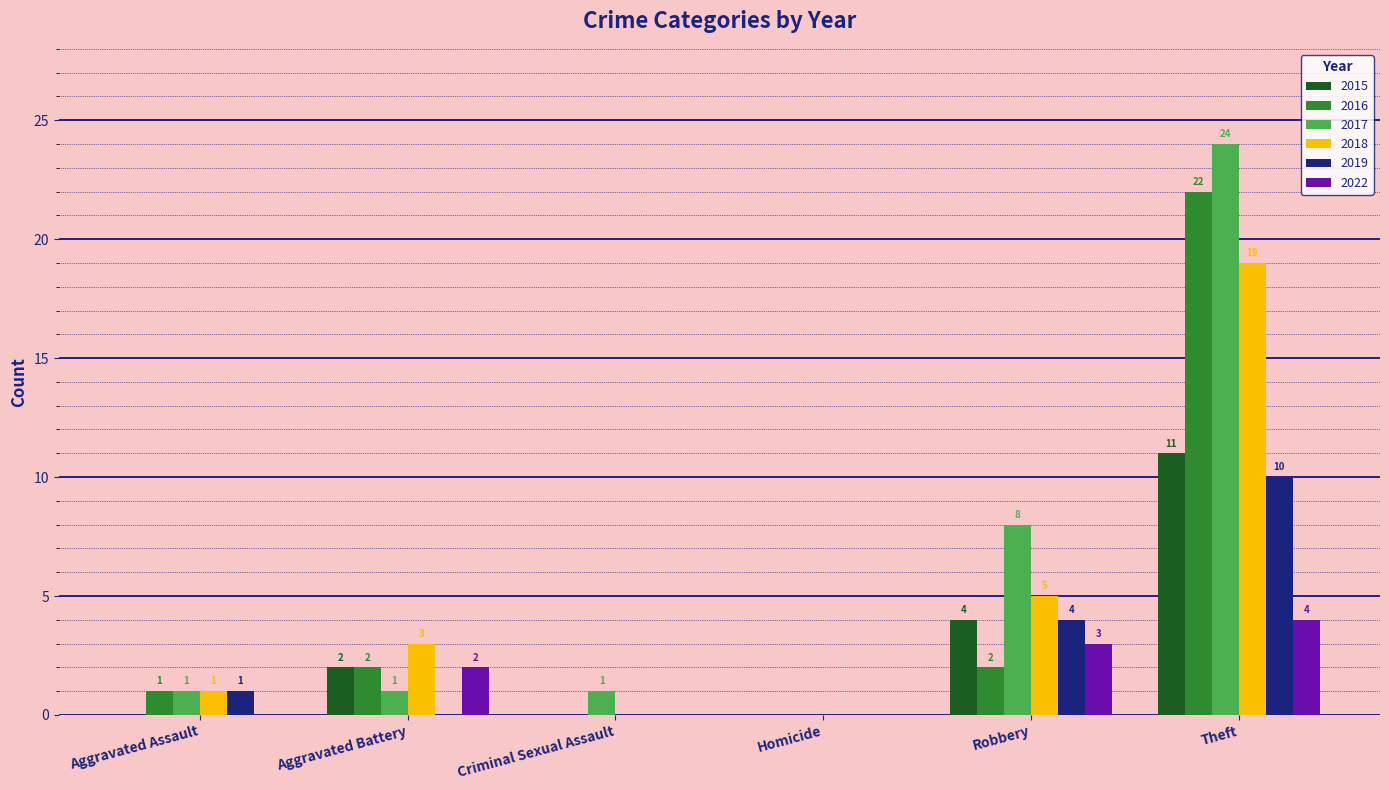

What is the maximum value shown in the chart?

24